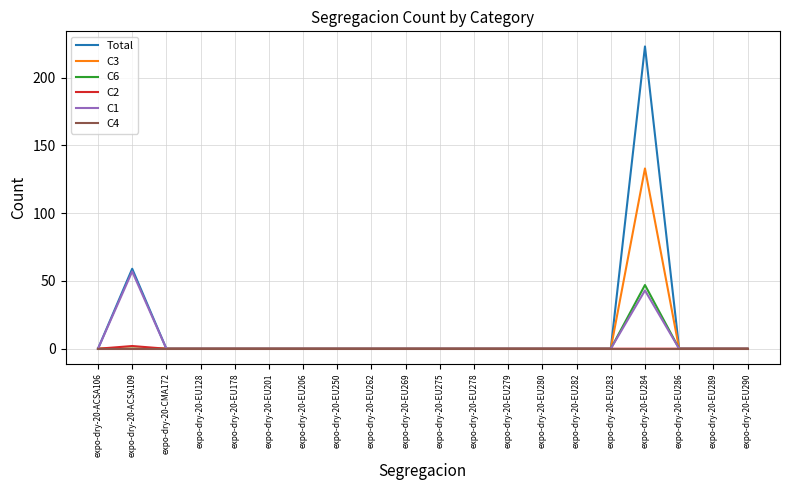

Reading right to left, what are all the values shown in this chart?

Total: 0	0	0	223	0	0	0	0	0	0	0	0	0	0	0	0	0	0	59	0
C3: 0	0	0	133	0	0	0	0	0	0	0	0	0	0	0	0	0	0	0	0
C6: 0	0	0	47	0	0	0	0	0	0	0	0	0	0	0	0	0	0	0	0
C2: 0	0	0	0	0	0	0	0	0	0	0	0	0	0	0	0	0	0	2	0
C1: 0	0	0	43	0	0	0	0	0	0	0	0	0	0	0	0	0	0	57	0
C4: 0	0	0	0	0	0	0	0	0	0	0	0	0	0	0	0	0	0	0	0